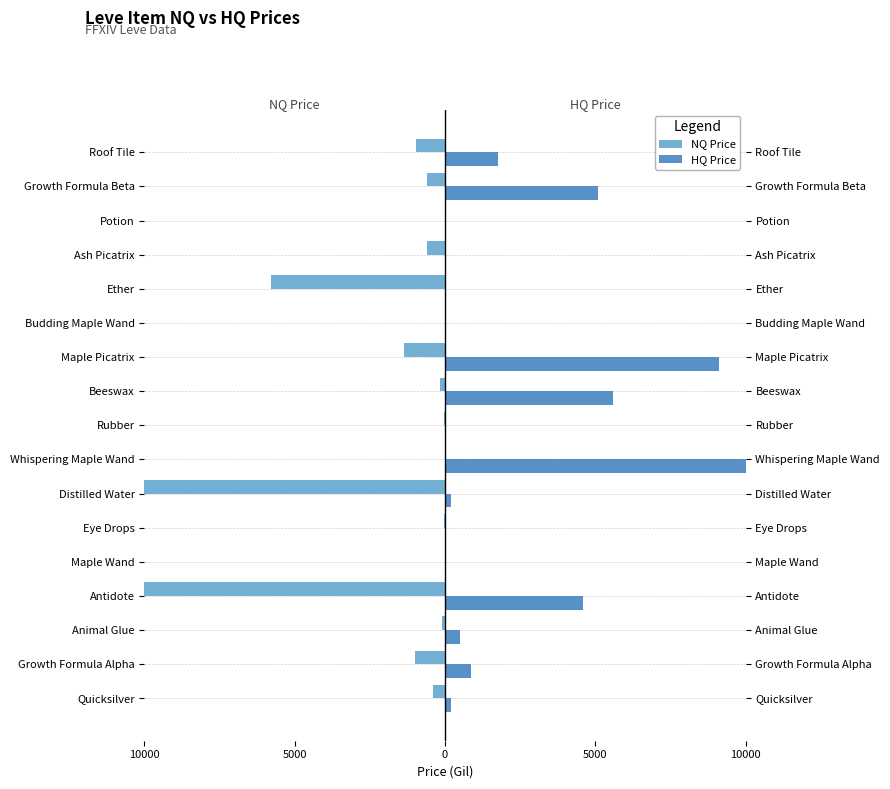

Which series has the largest range (max minus min)?

NQ Price